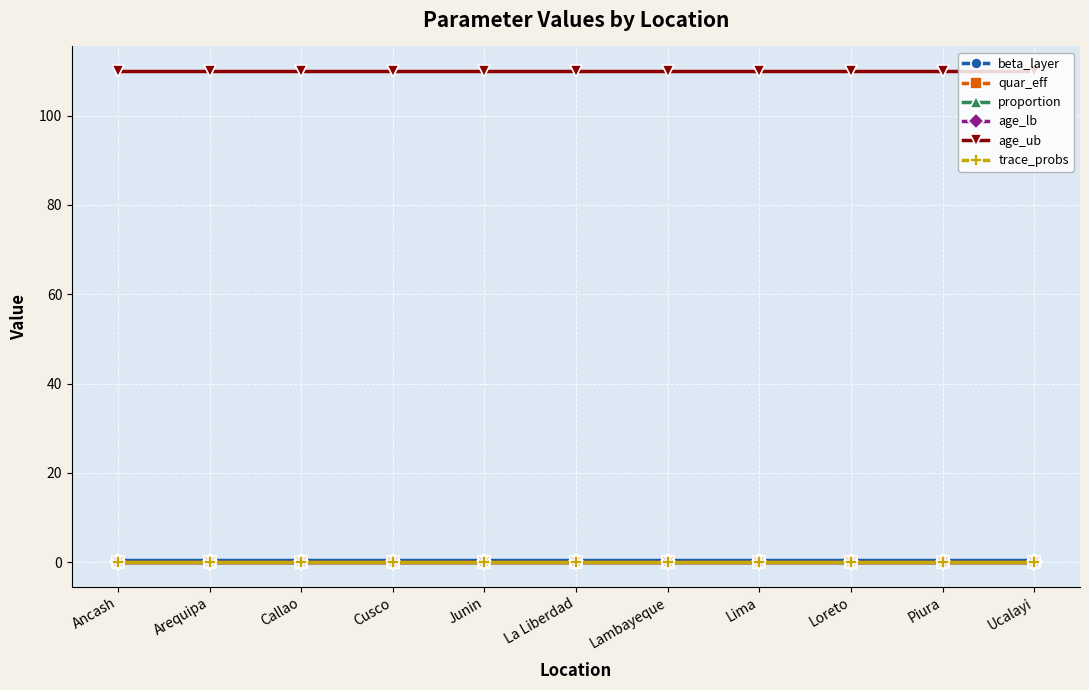

Between Ucalayi and Lambayeque, which is larger?

Ucalayi